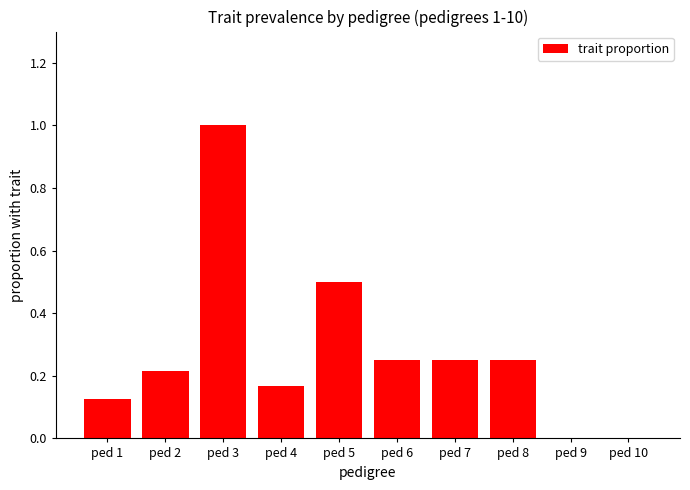

What is the change in value from ped 4 to ped 7?

+0.1